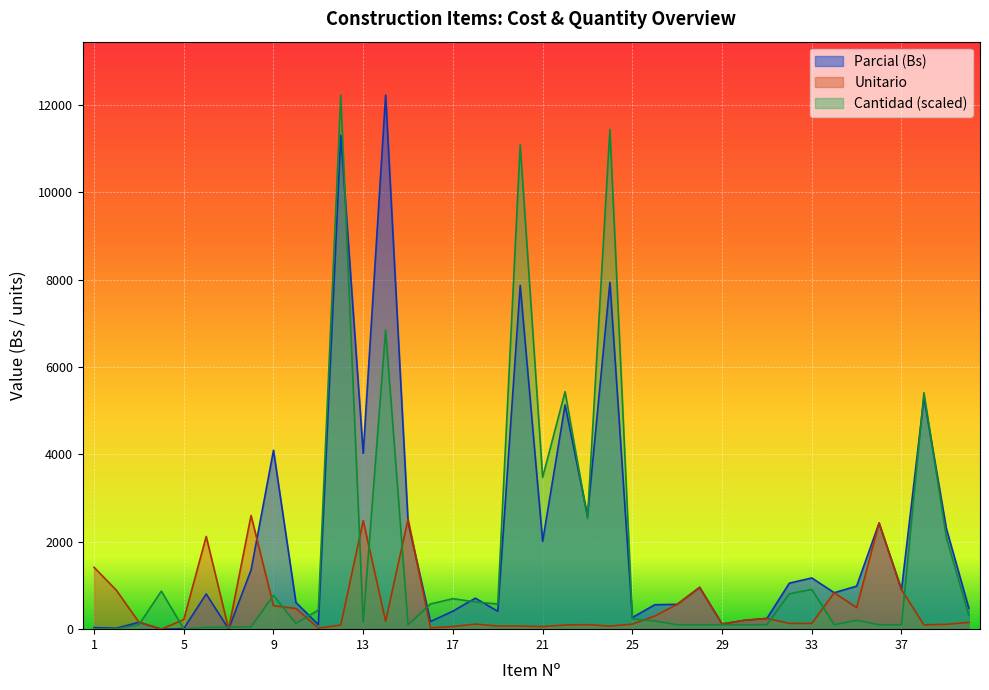

What is the sum of all Cantidad values?

69237.7